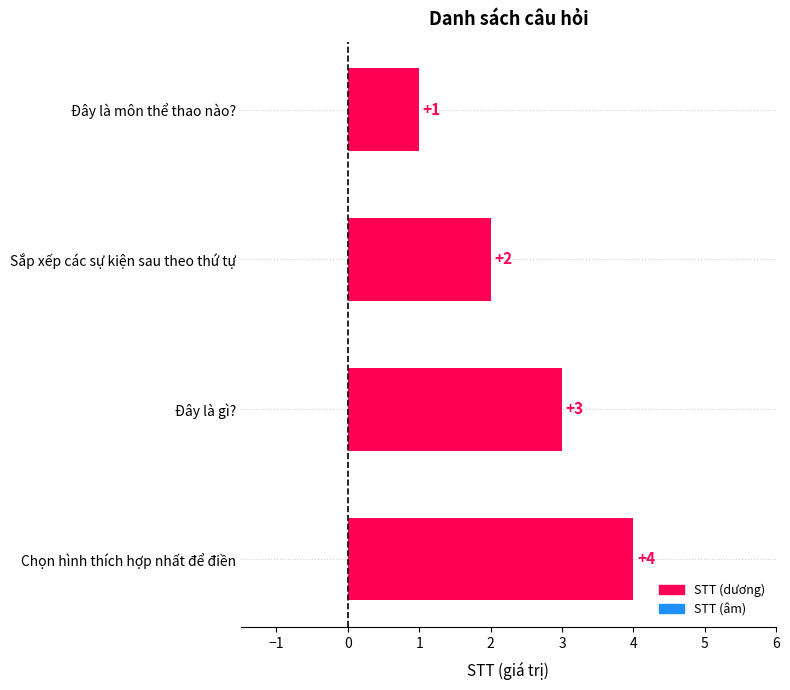

What is the smallest value displayed?

1